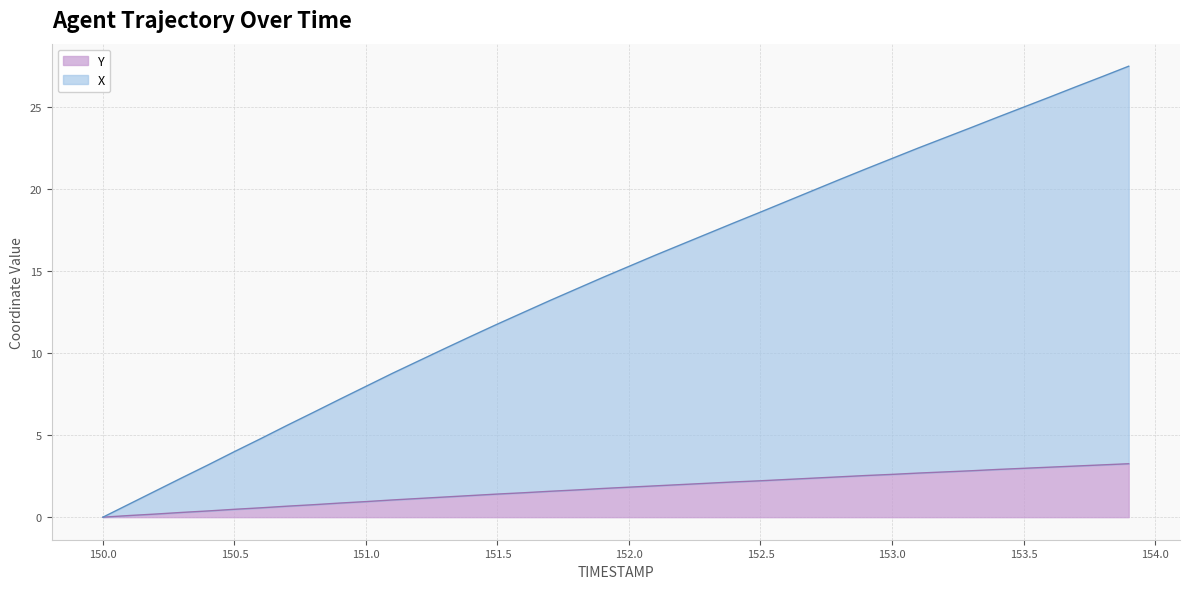

True or false: X and Y intersect in this chart.

False